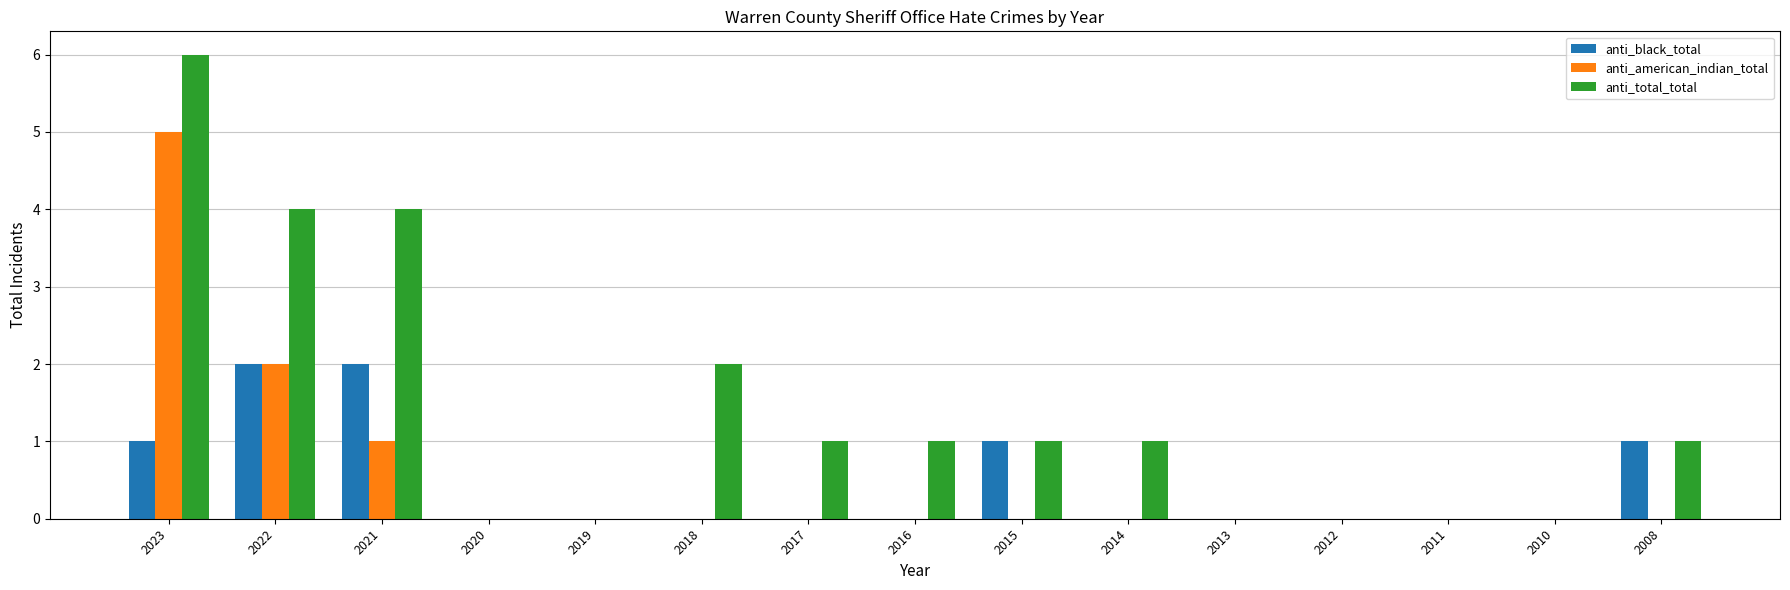

Which series has the largest range (max minus min)?

anti_total_total